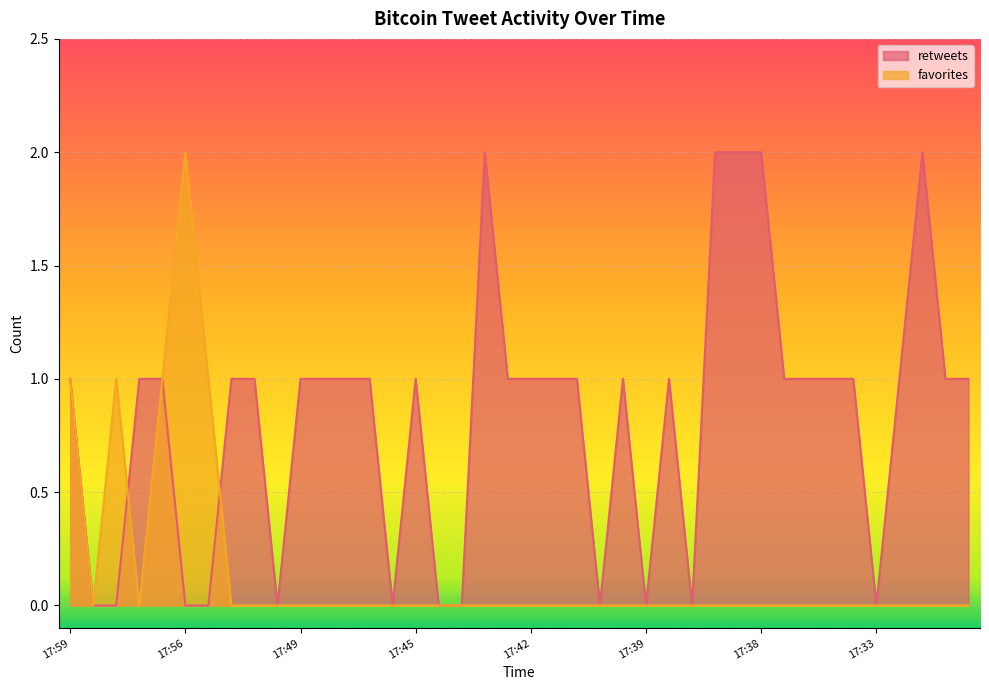

Count the number of categories in the chart.

40